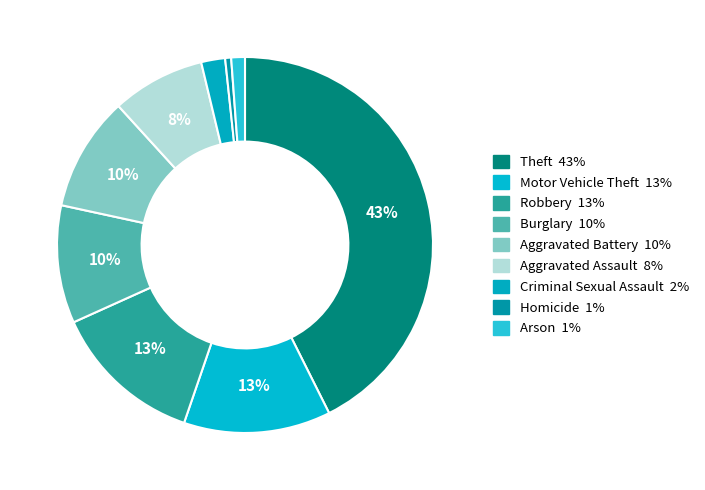

Is Robbery the majority of the pie?

No